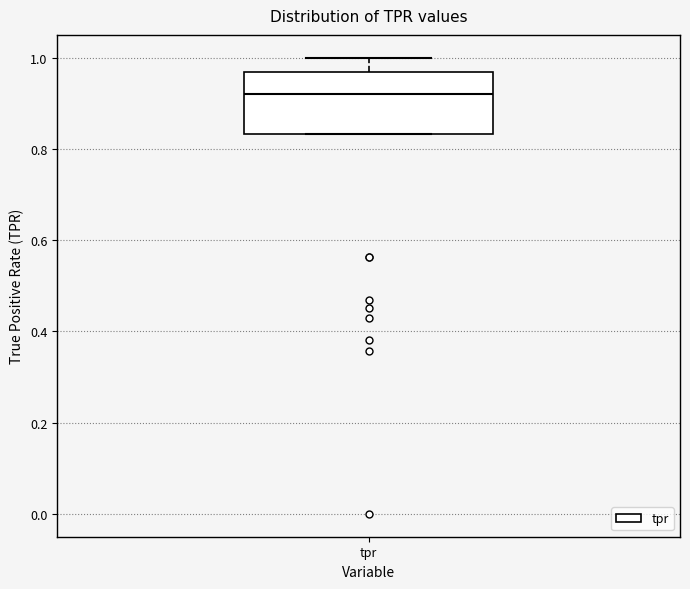

Where is the lower edge of the box for tpr on the y-axis? The values are not printed on the chart, so give them approximately, as read against the axis.

0.84